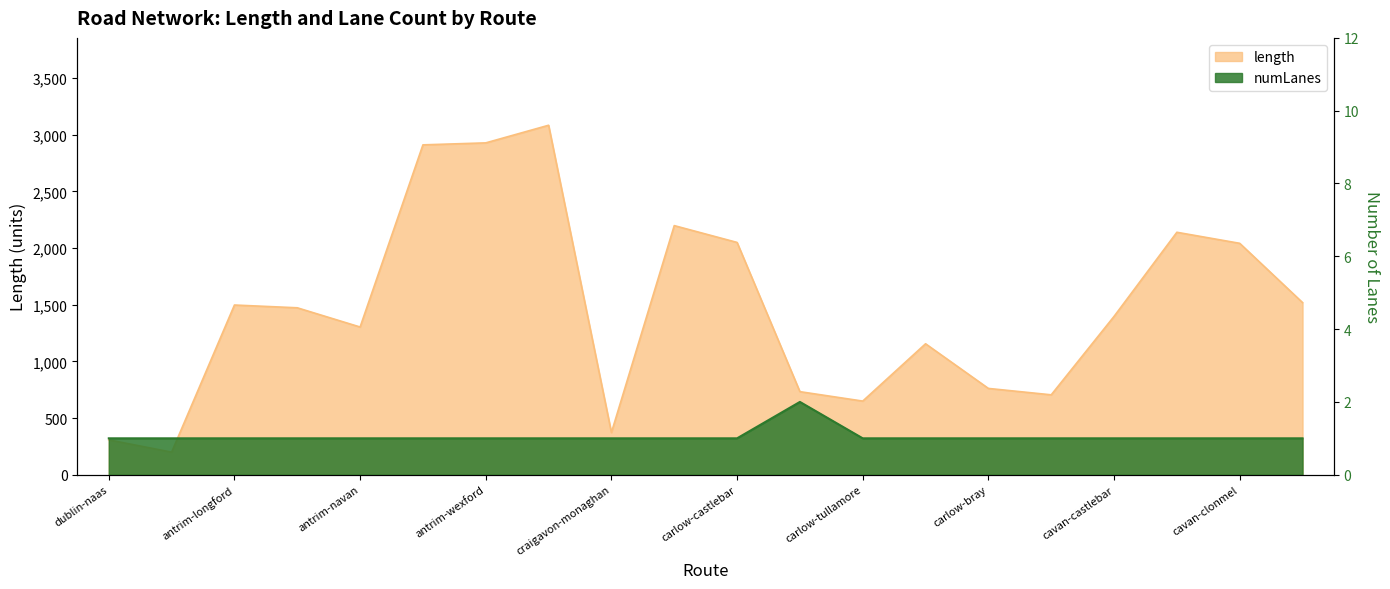

What are all the series names shown in the legend?

length, numLanes